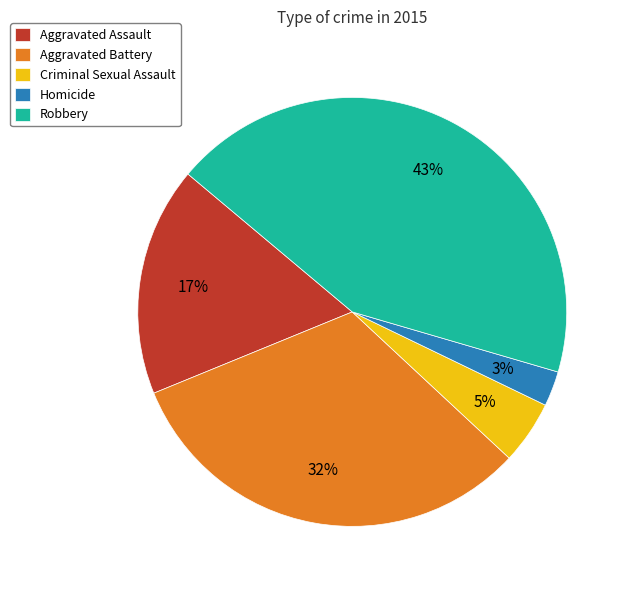

To the nearest percent, what is the difference between the Aggravated Assault and Aggravated Battery slice percentages?

15%